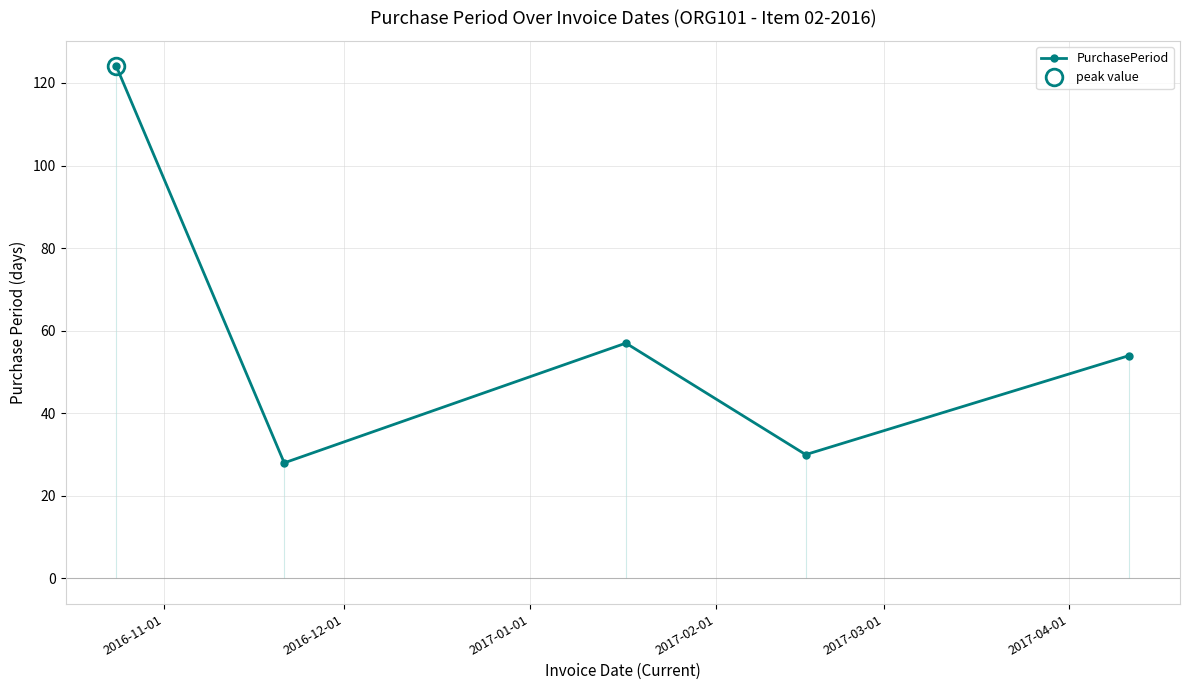

How many interior local valleys does the PurchasePeriod series have?

2